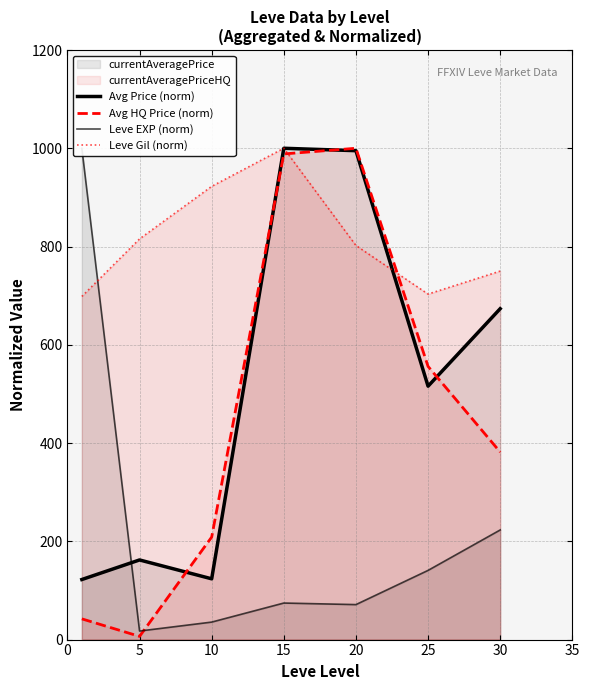

How many intersections are there between Leve Gil (norm) and Avg Price (norm)?

2